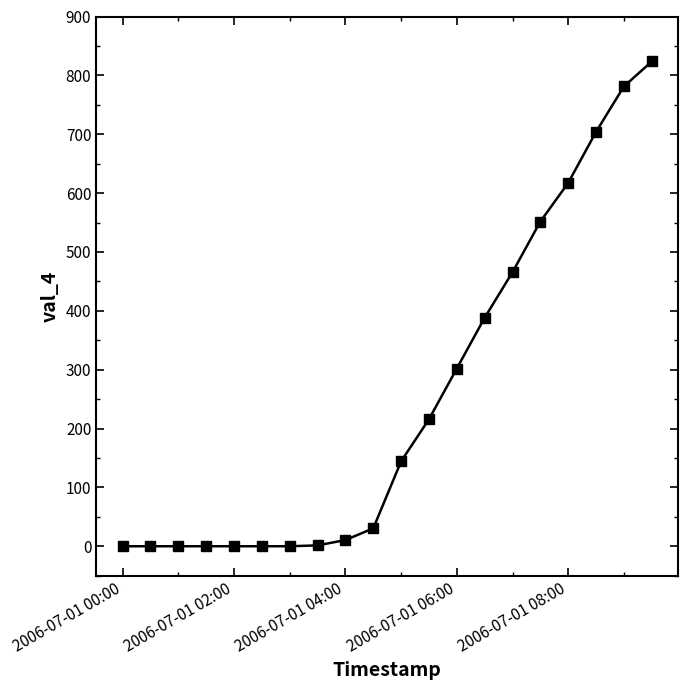

What is the value of the 10th point from the left?

30.4